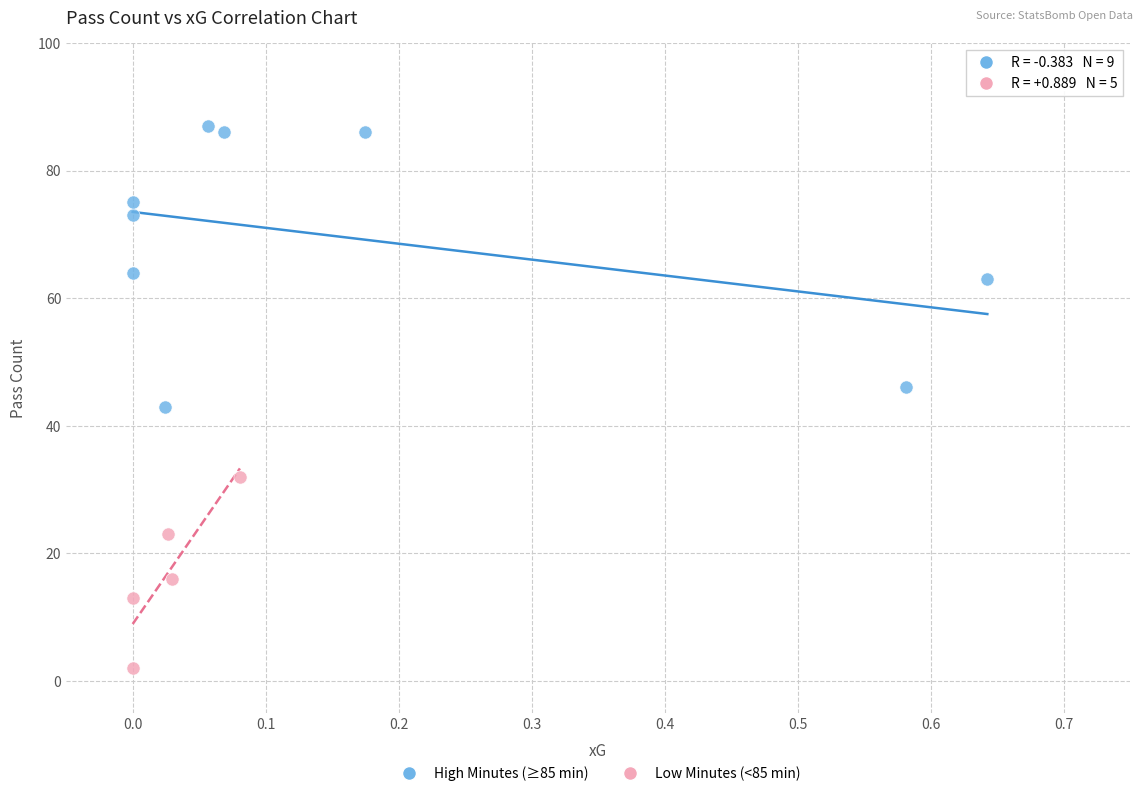

Which series reaches the maximum Y coordinate?

High Minutes (≥85 min)